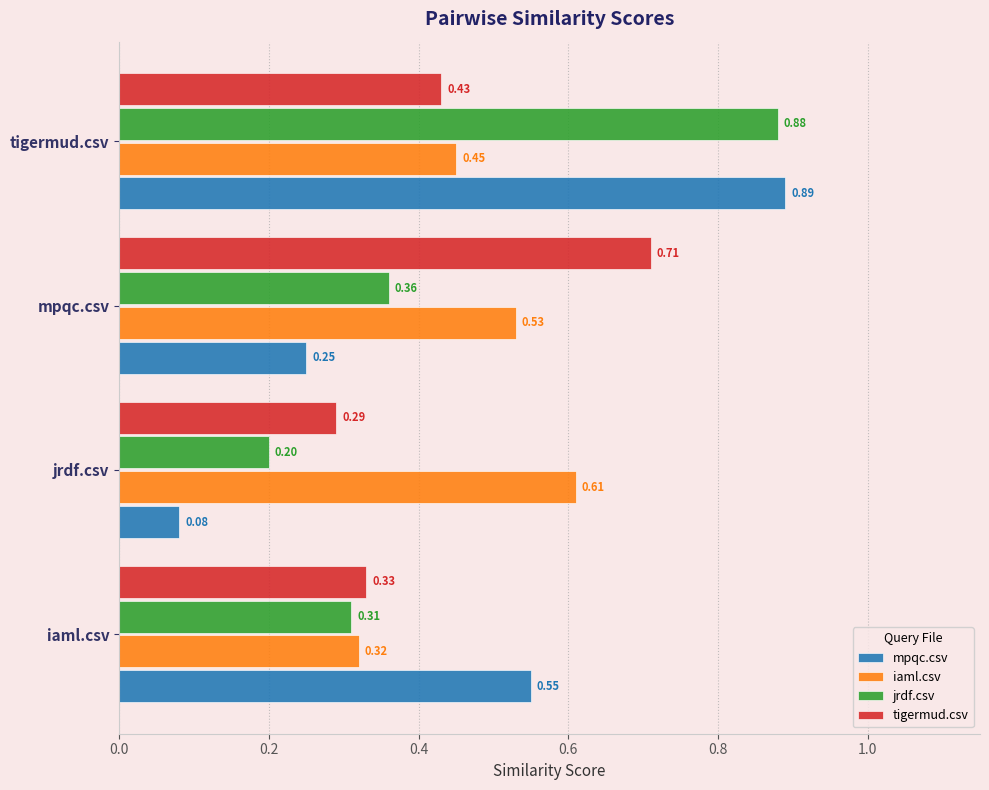

Rank the series by their maximum value, from lowest to highest.

iaml.csv, tigermud.csv, jrdf.csv, mpqc.csv